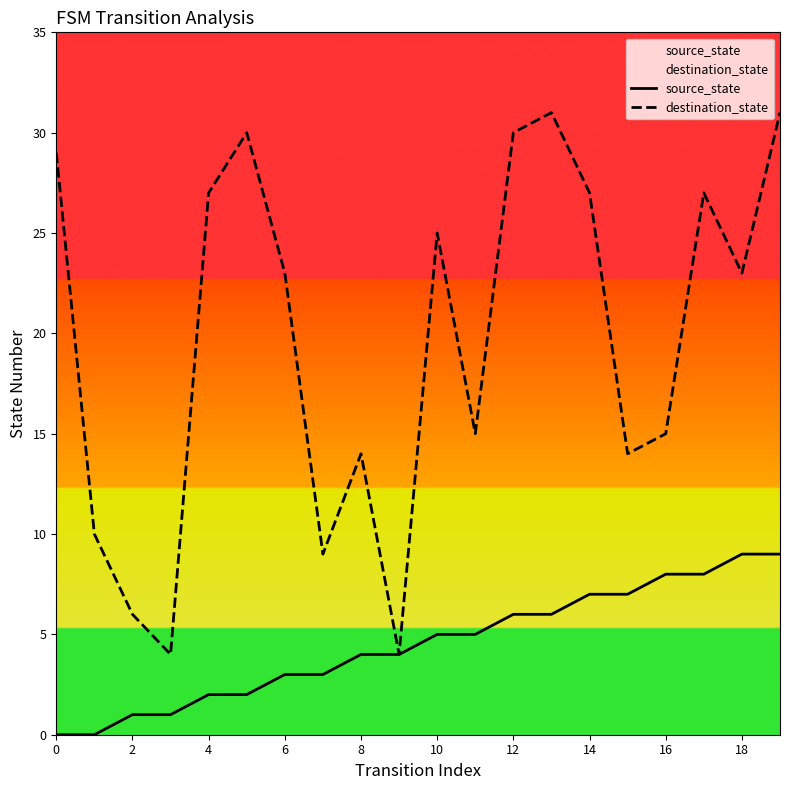

How many values in the source_state series exceed 5?

8